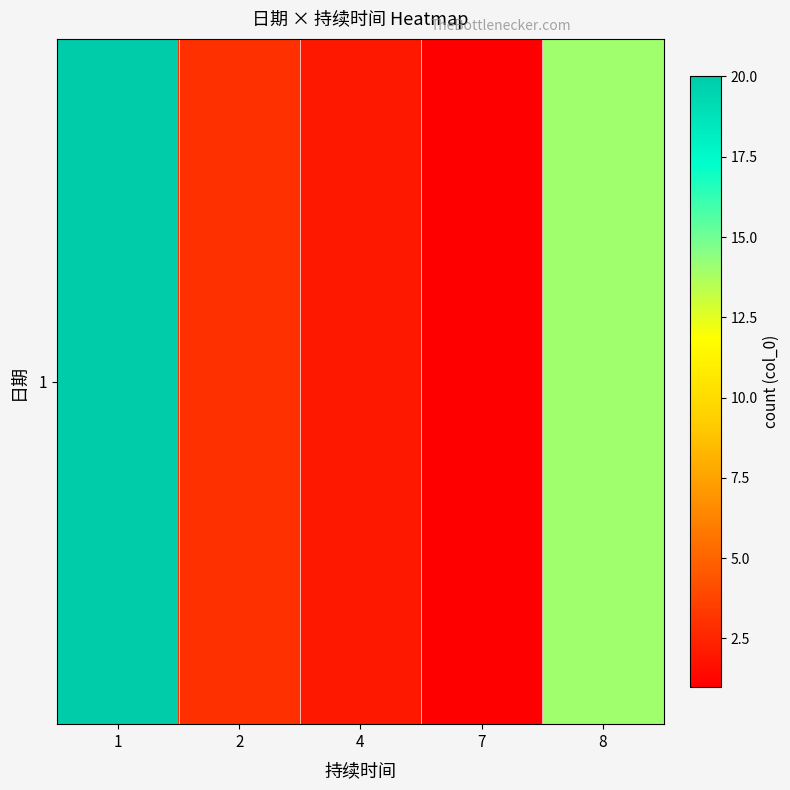

What is the approximate value at 4?

2